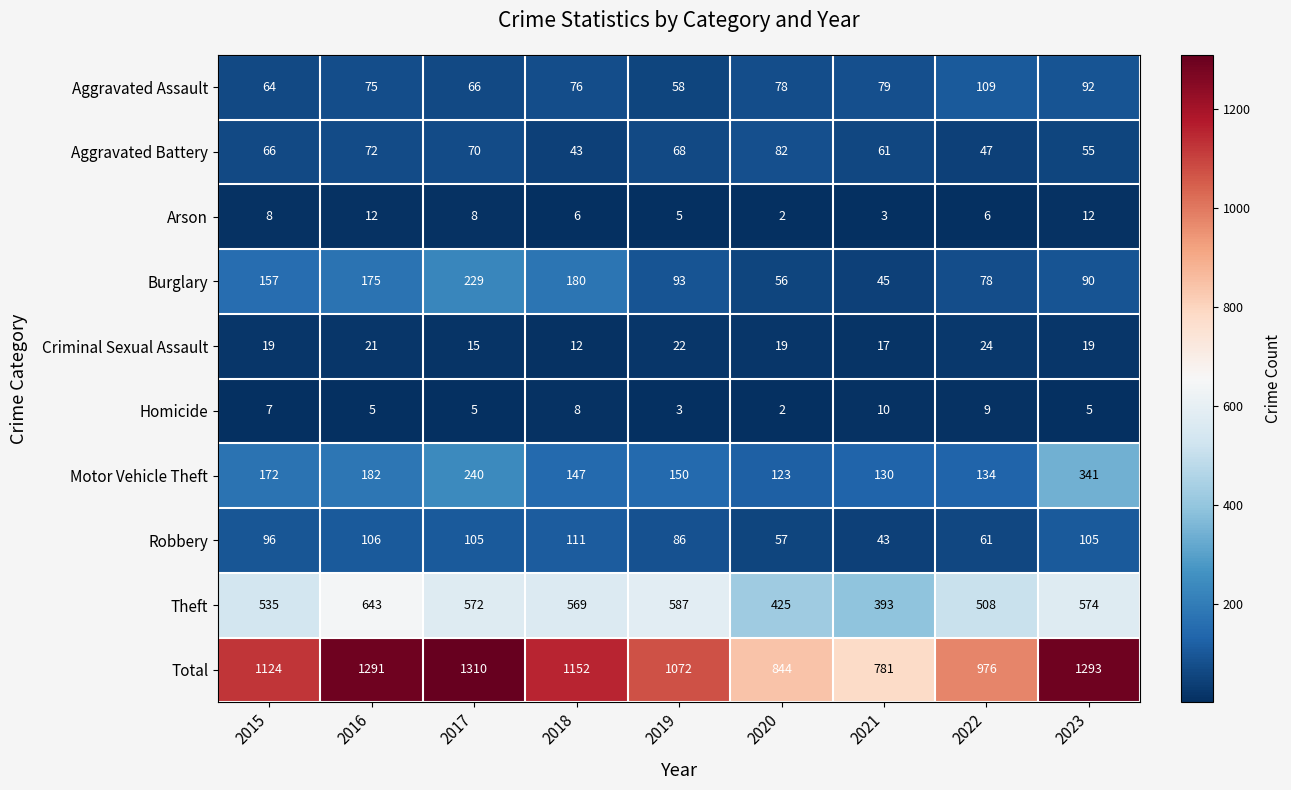

Read the Aggravated Assault value at 2020.

78